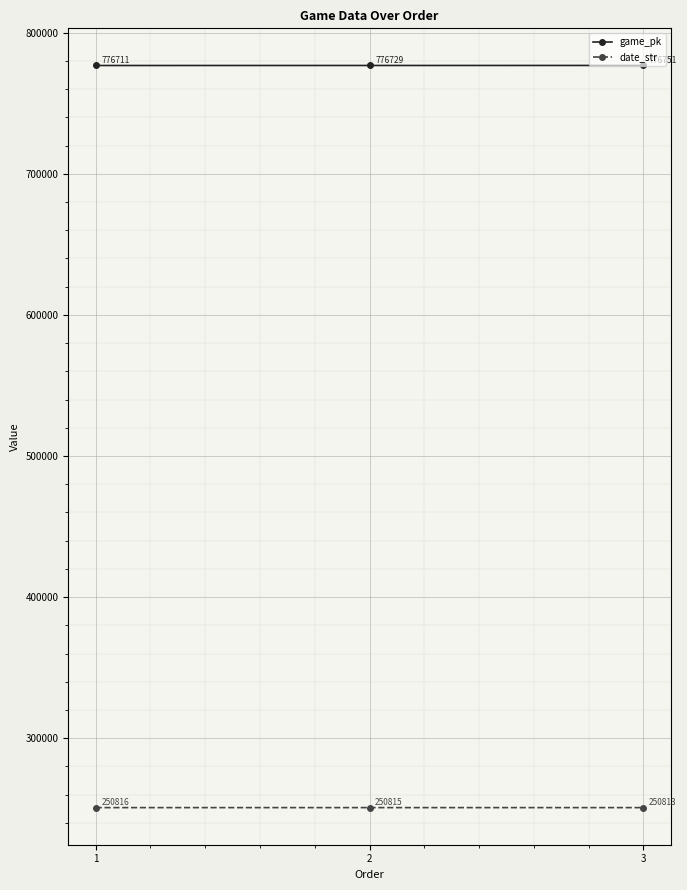

The value of date_str at 1 is 128776. True or false?

False